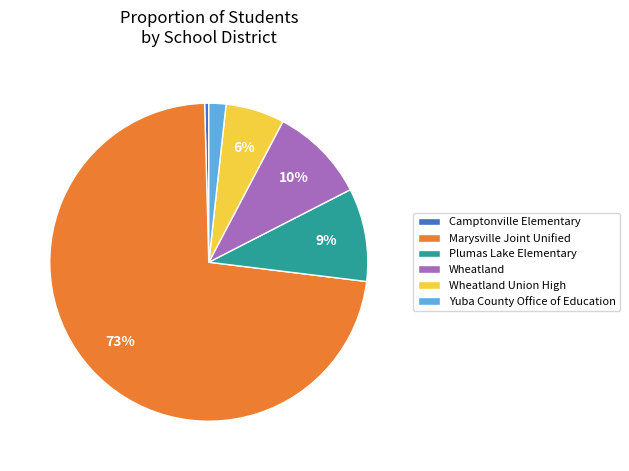

Is the sum of Wheatland Union High and Camptonville Elementary greater than half?

No